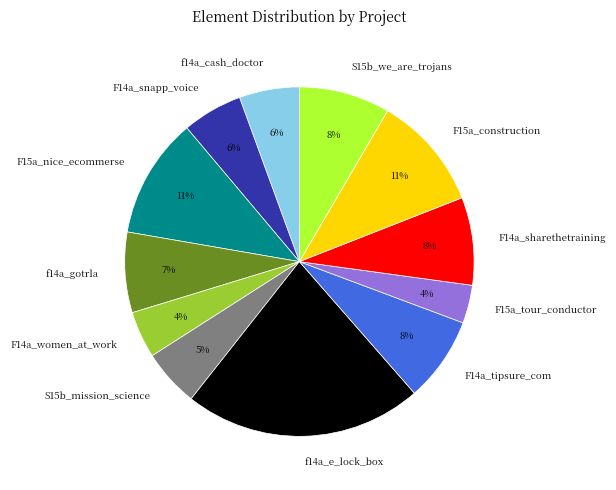

Count the number of slices in the pie.

12